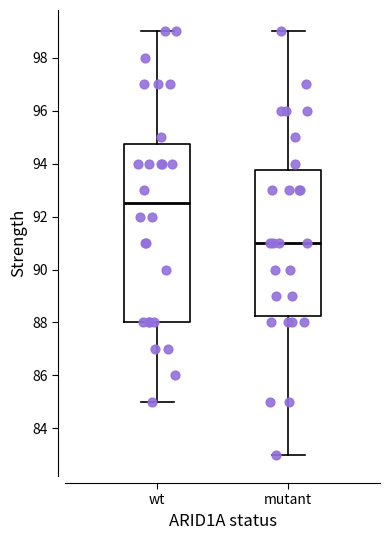

Reading left to right, read every box against the y-axis: the position of its median line, the range the box covers, and the ends of its whiskers. The values are not printed on the chart, so give them approximately, as read against the axis.

wt: median 92.6, box 88.0 to 94.8, whiskers 85.0 to 99.0
mutant: median 91.0, box 88.2 to 93.8, whiskers 83.0 to 99.0